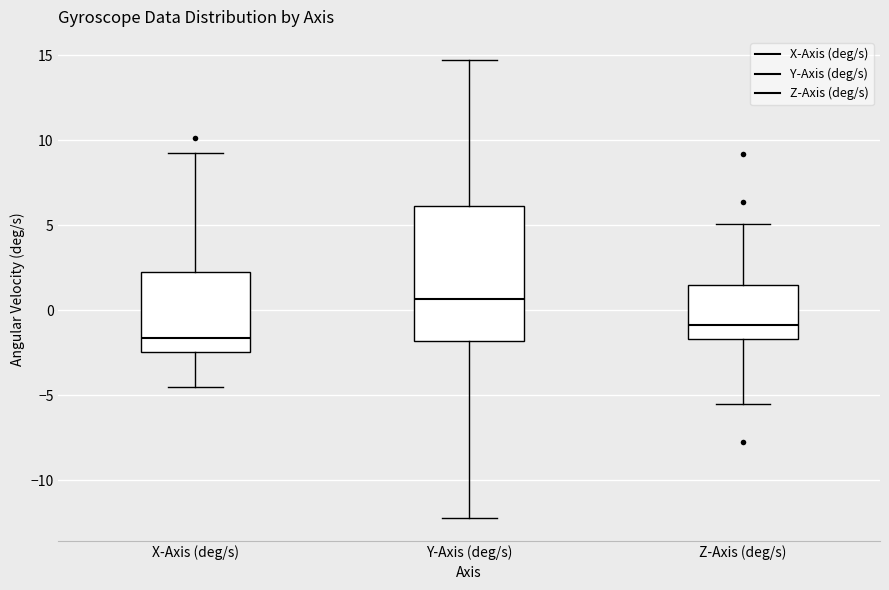

Which box has the highest median line?

Y-Axis (deg/s)